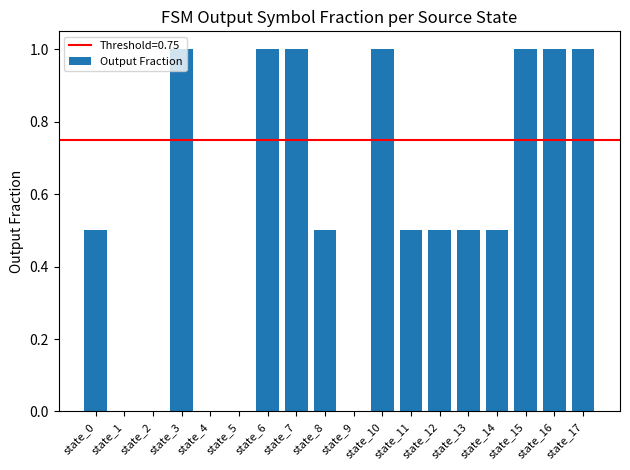

What is the change in value from state_3 to state_14?

-0.5